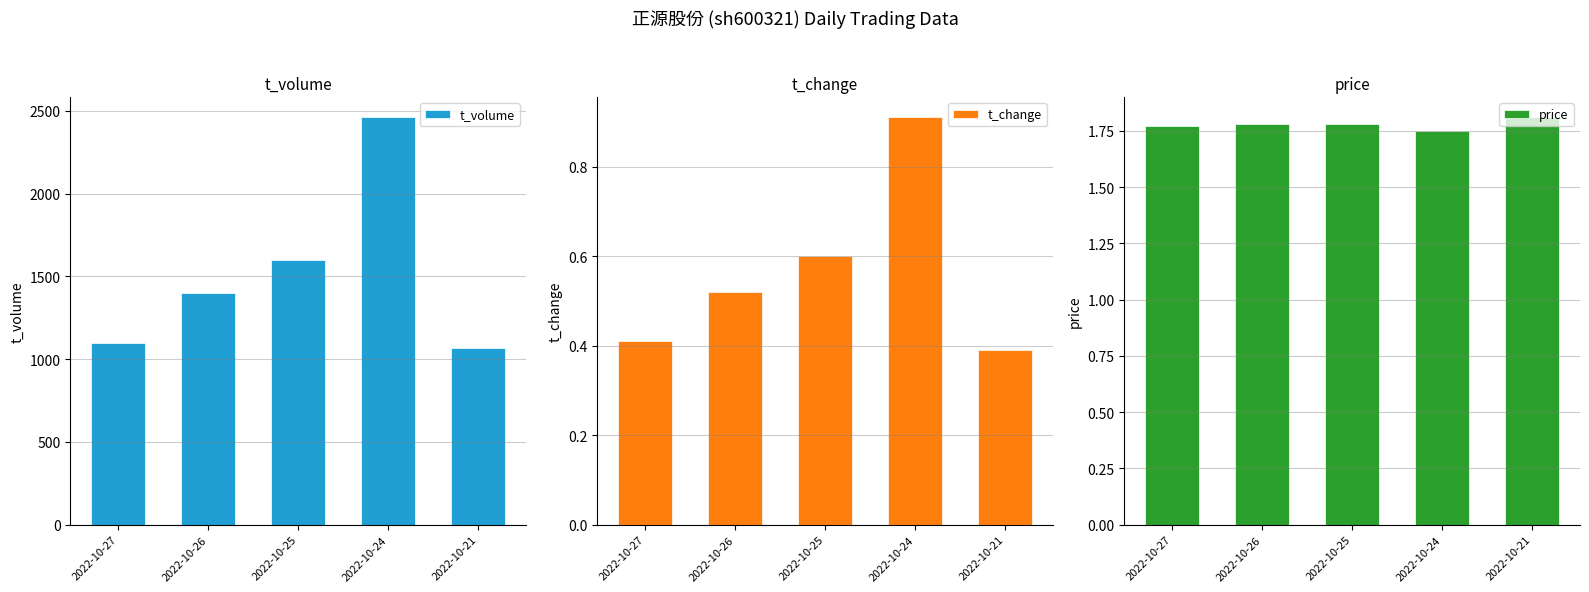

Between 2022-10-27 and 2022-10-25, which is larger?

2022-10-25